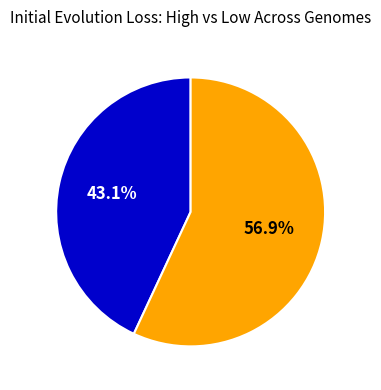

To the nearest percent, what is the average slice percentage?

50%